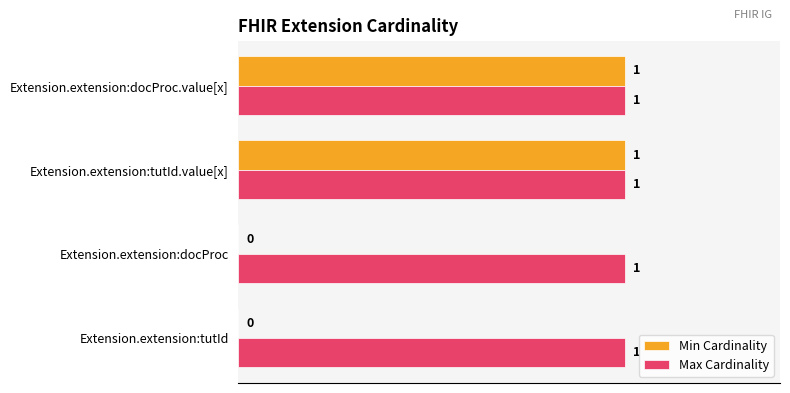

Which series has the widest spread of values?

Min Cardinality